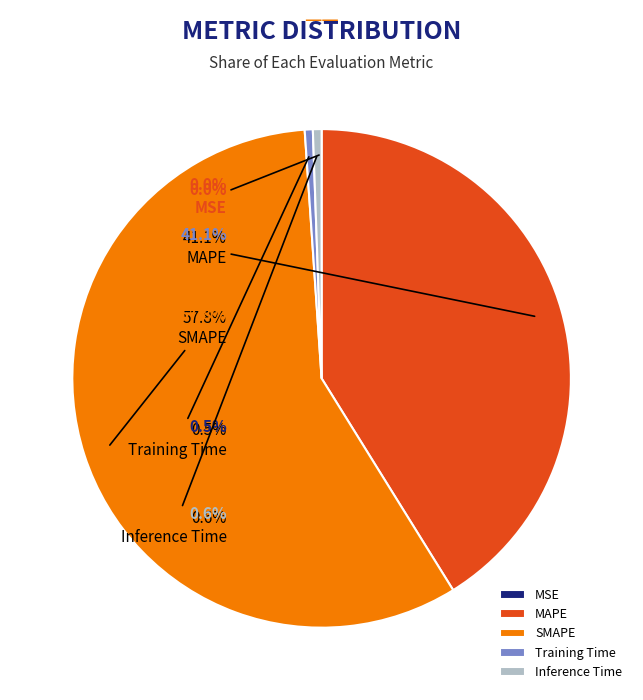

To the nearest percent, what is the average slice percentage?

20%